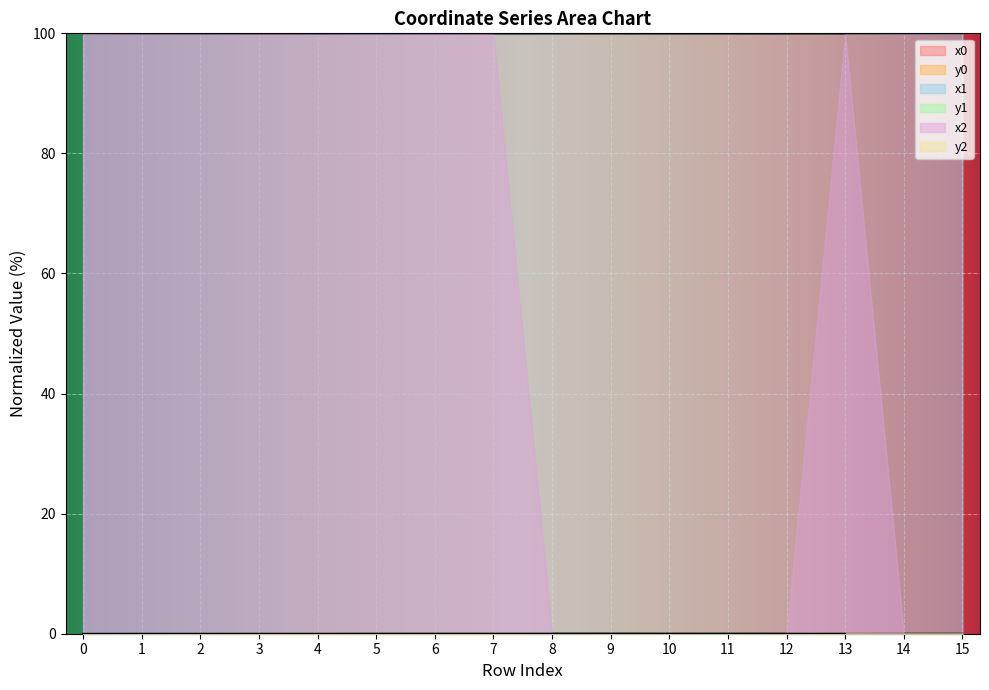

What is the difference between the highest and lowest values at 6?

100.0